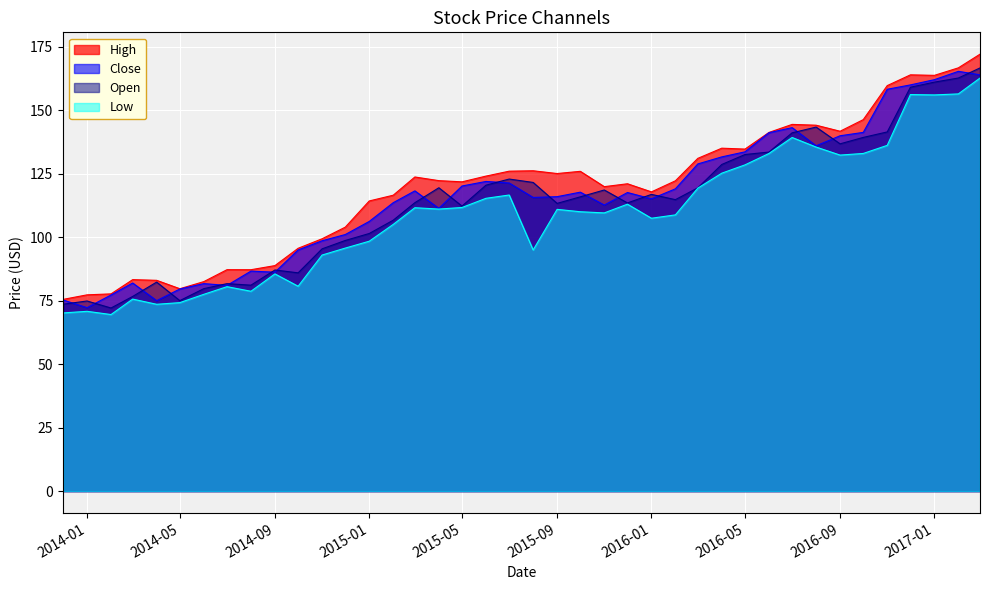

True or false: Low and Open intersect in this chart.

False